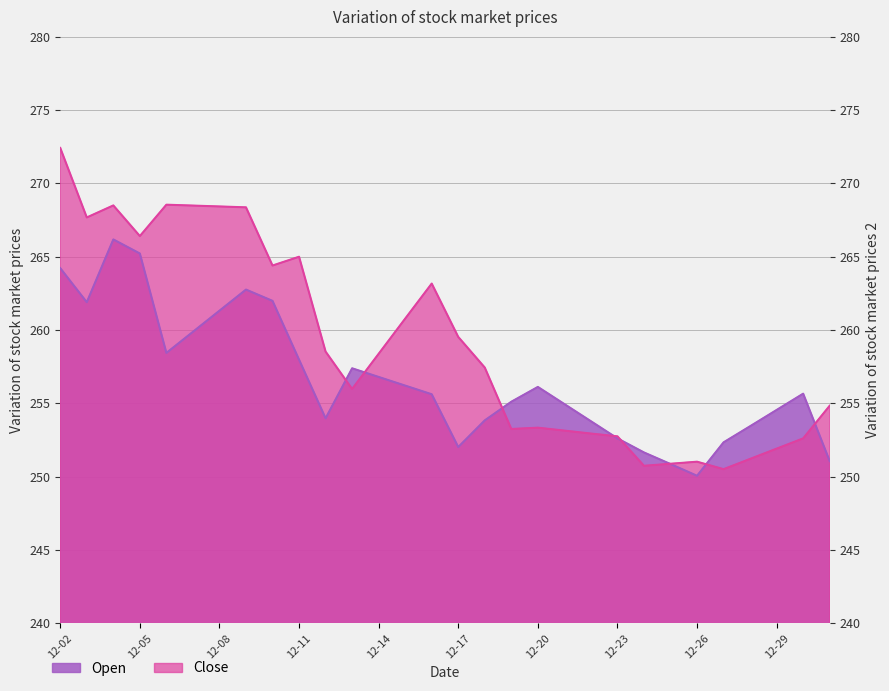

How many lines are shown in the chart?

2